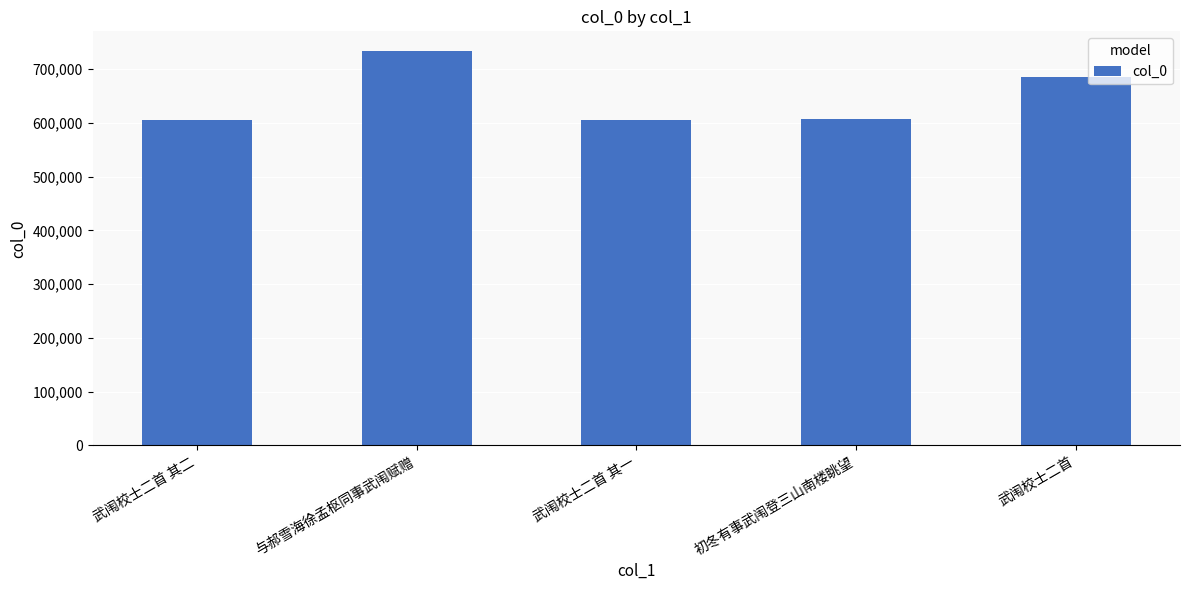

Which label corresponds to the largest value in the chart?

与郝雪海徐孟枢同事武闱赋赠